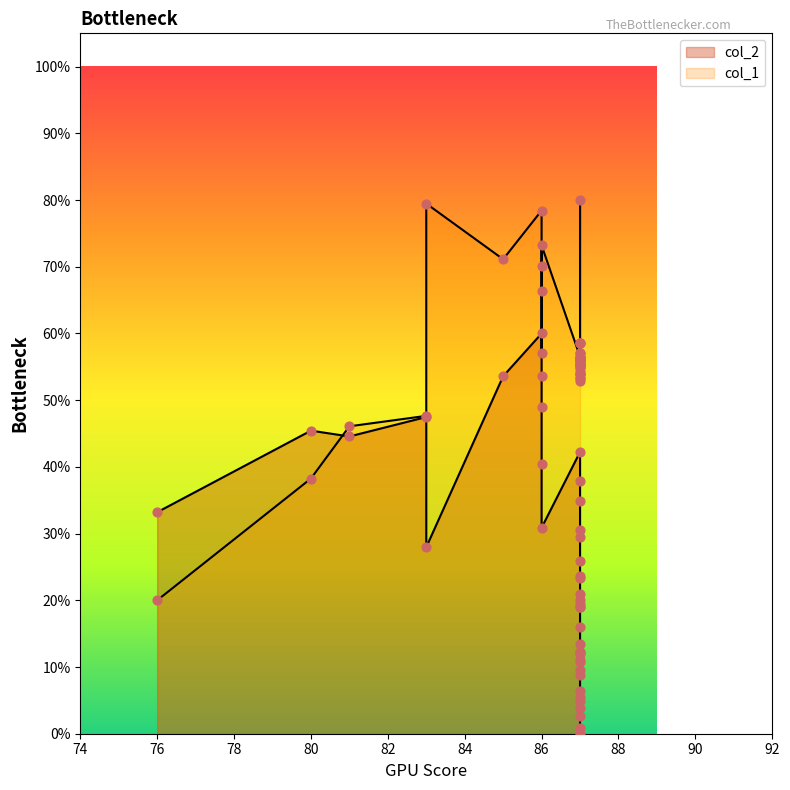

At which category is the sum across all series the highest?

86